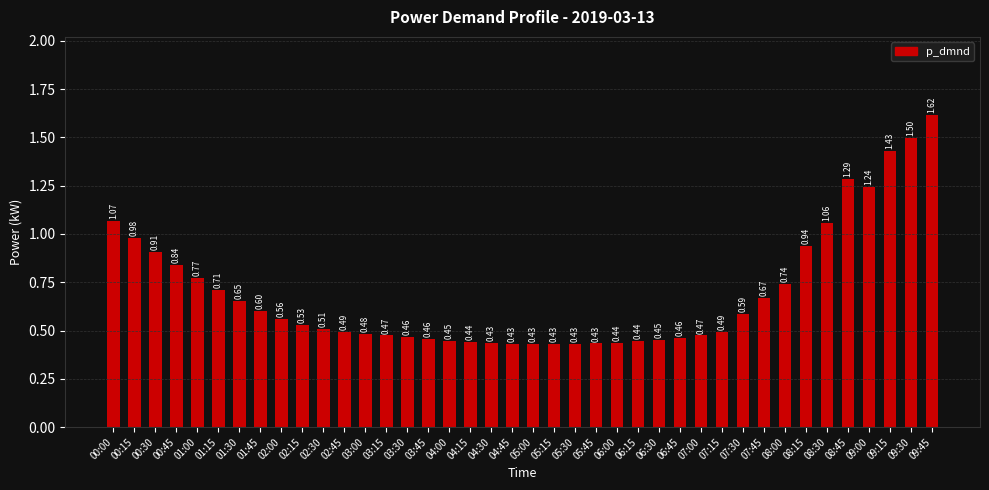

What is the sum of all values?

27.8